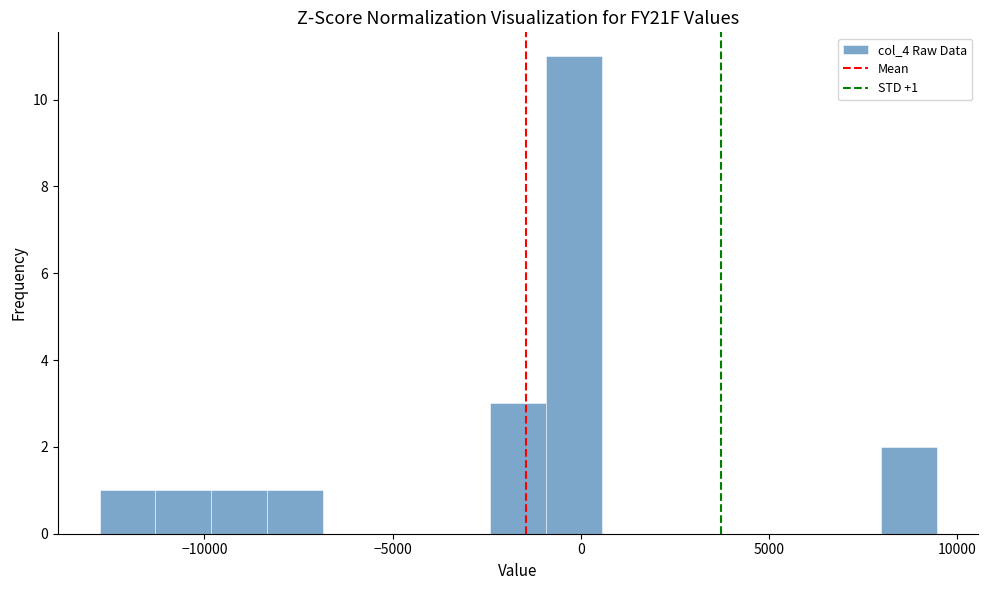

Read against the x-axis, roughly where is the centre of the tallest bar?

0